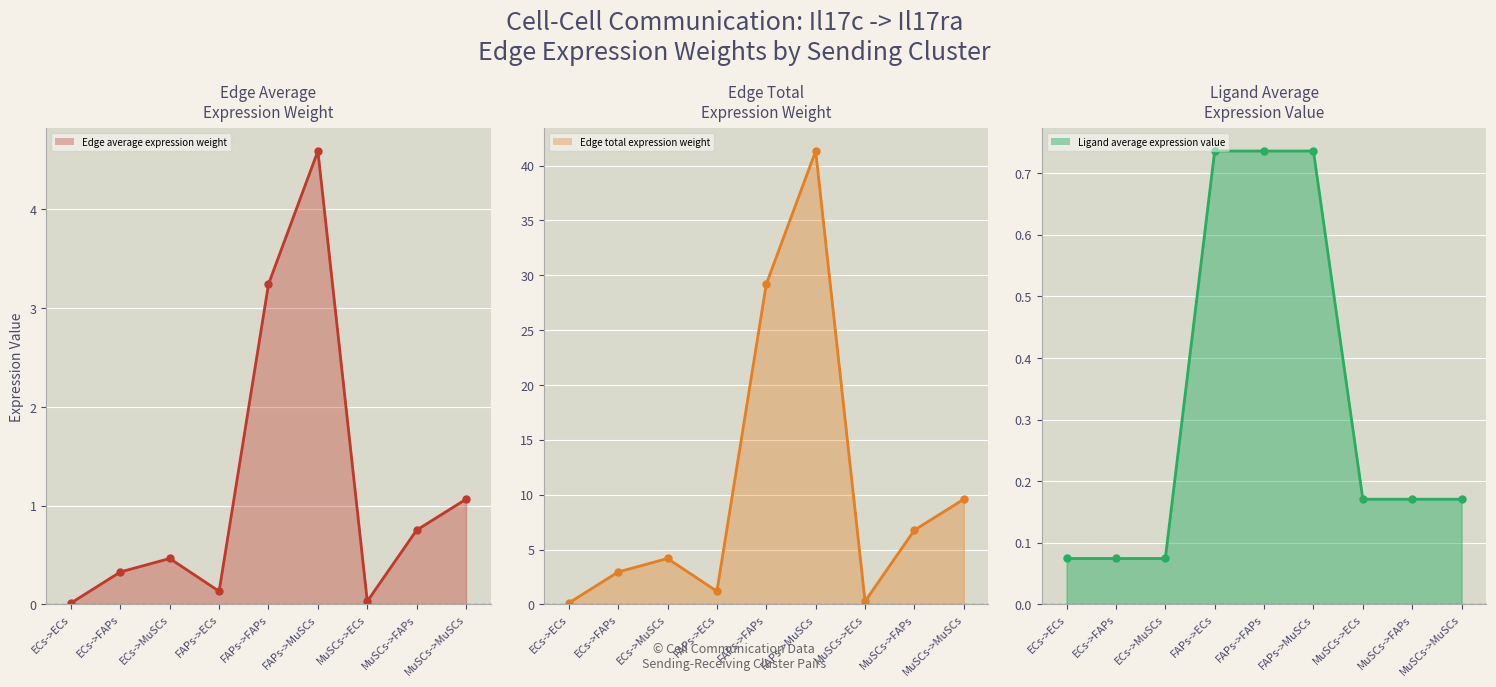

What are all the series names shown in the legend?

Edge average expression weight line, Edge total expression weight line, Ligand average expression value line